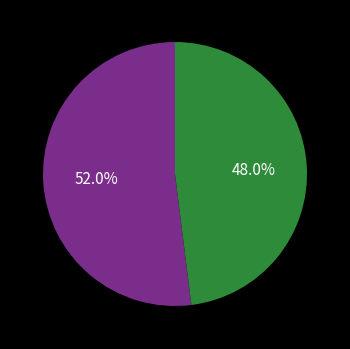

Does any single category account for the majority?

Yes